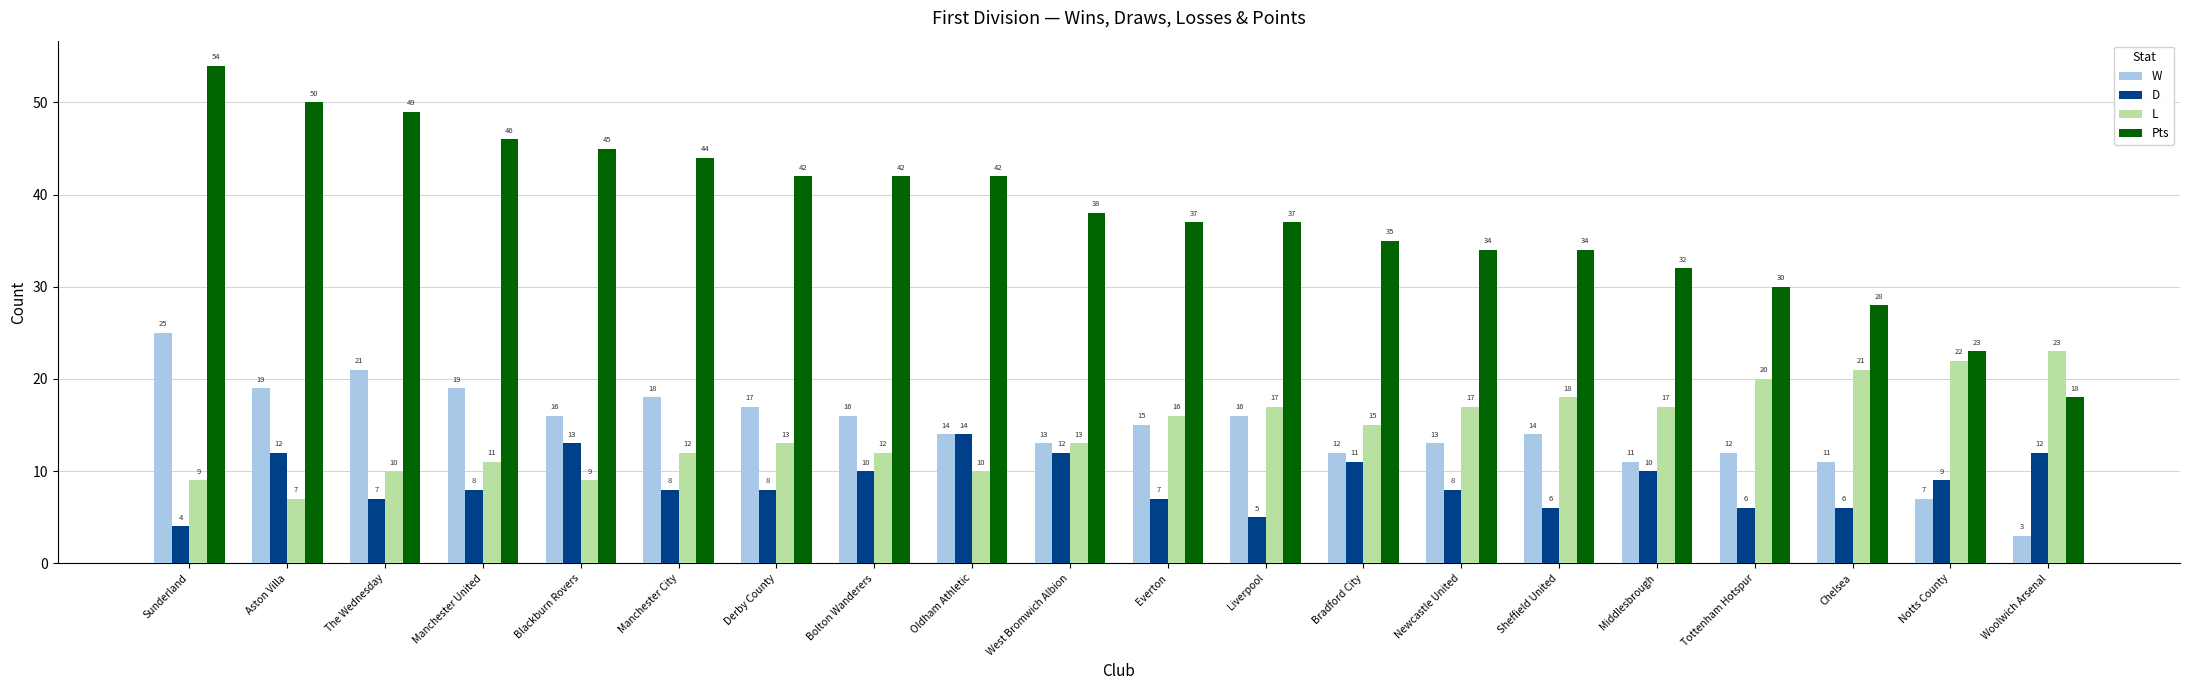

Is it true that D equals 13 at Manchester City?

False